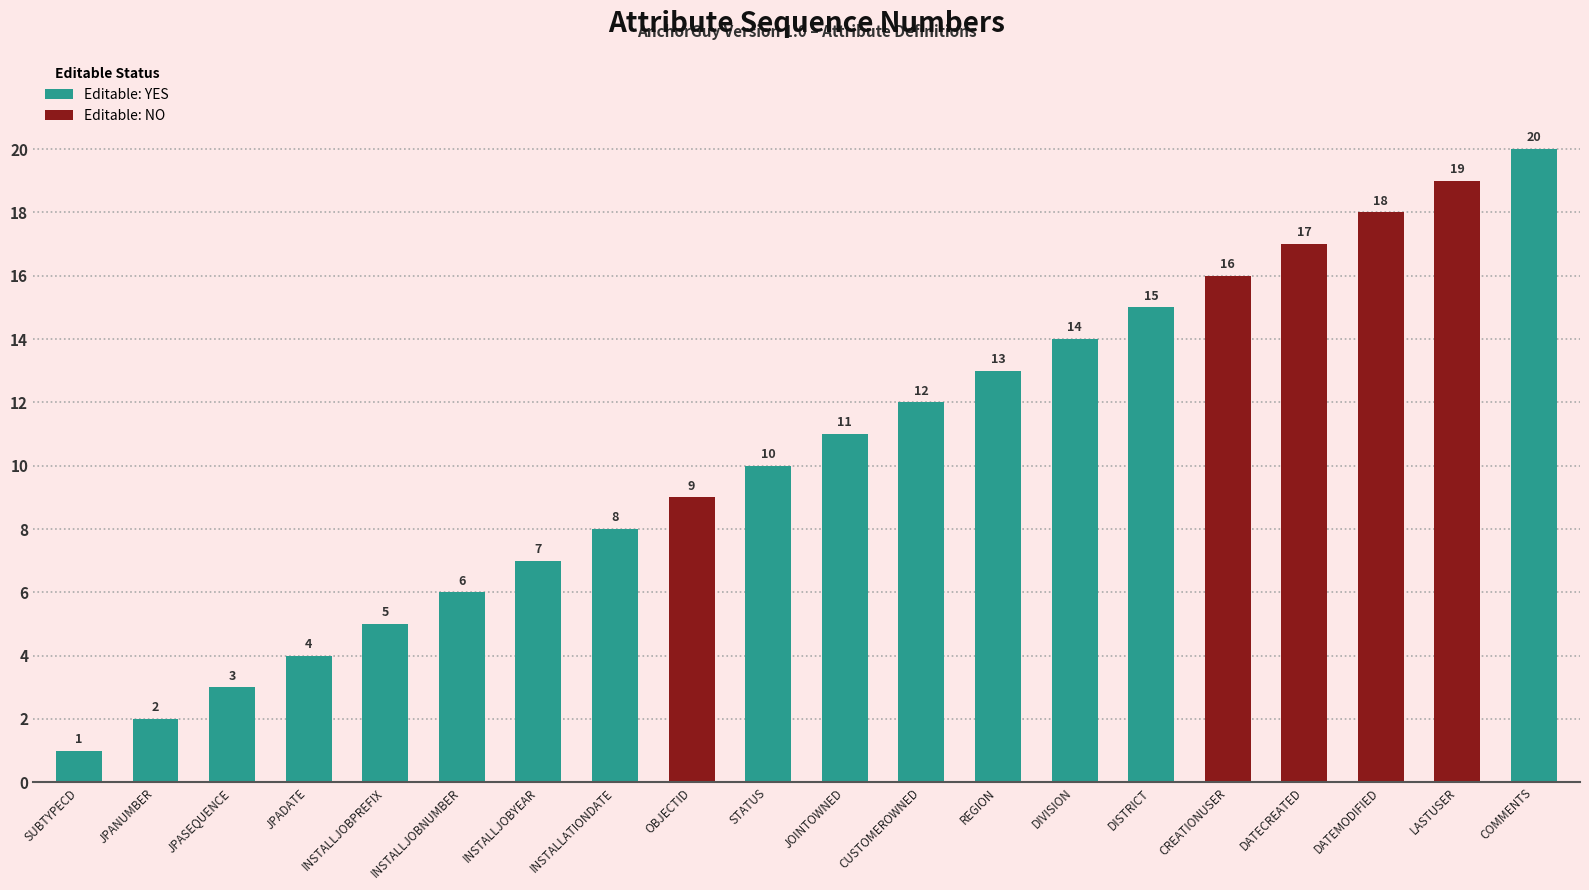

Count the number of categories in the chart.

20